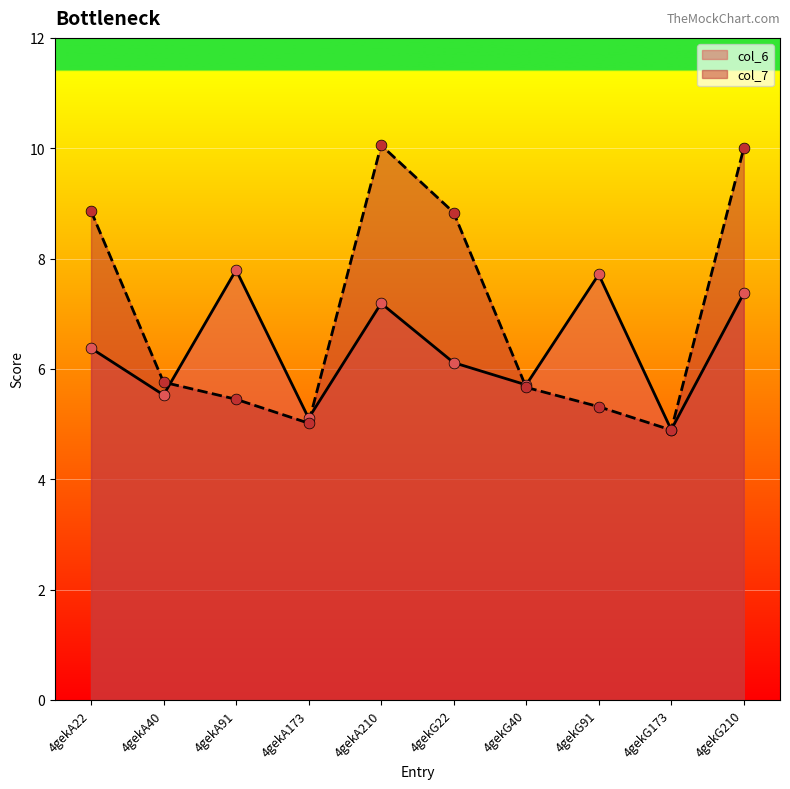

At how many categories does at least one series exceed 7?

6